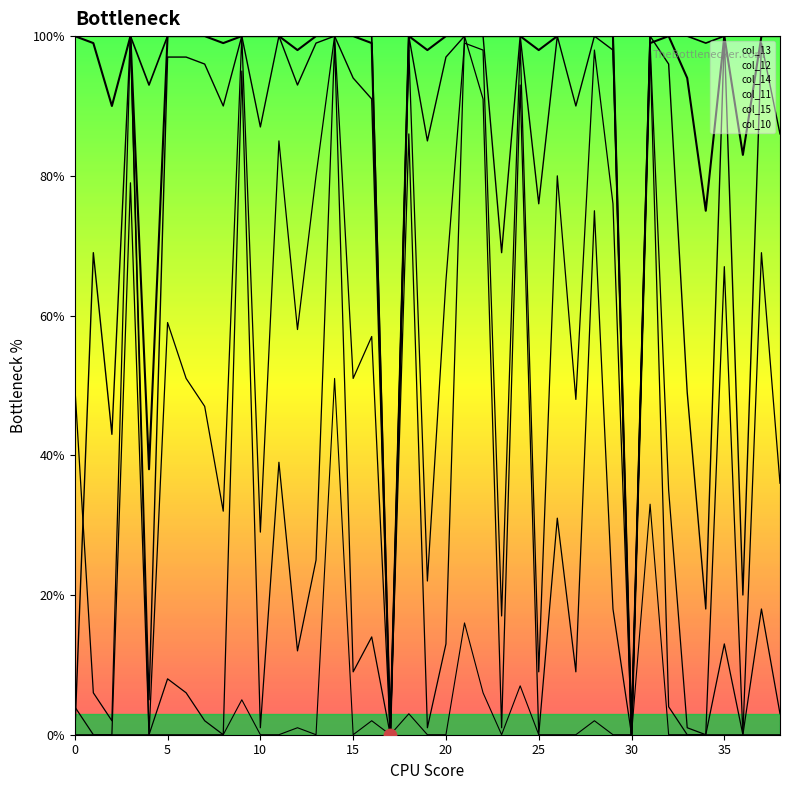

Which series has the largest Y range (max minus min)?

col_13